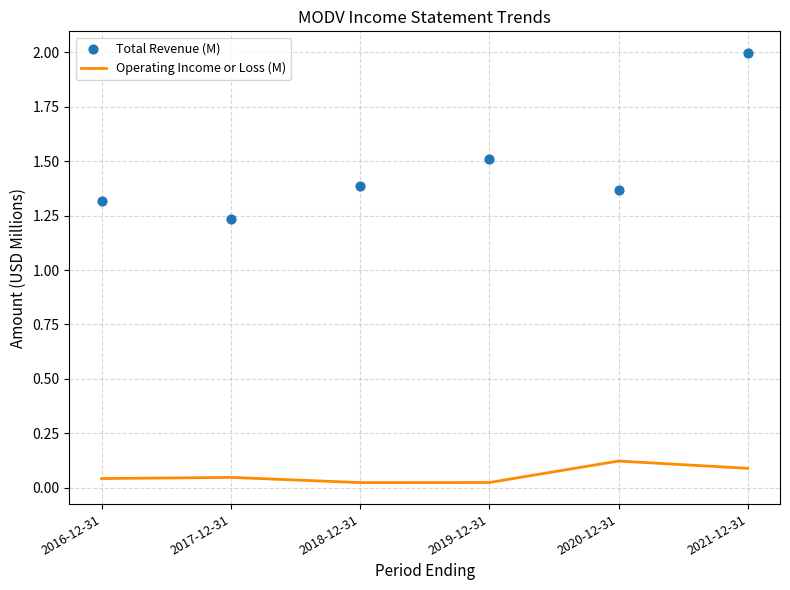

What are all the series names shown in the legend?

Operating Income or Loss (M), Total Revenue (M)